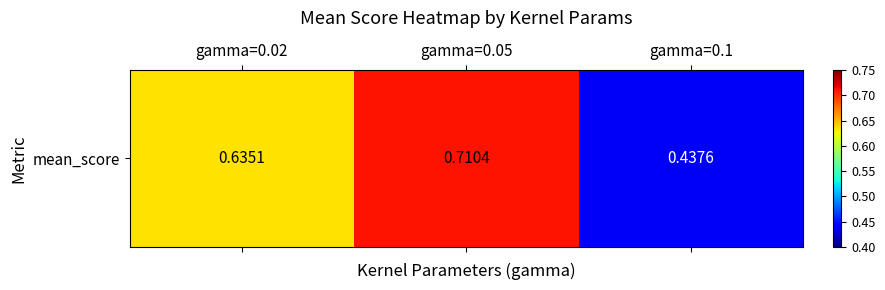

What is the sum of all values?

1.8